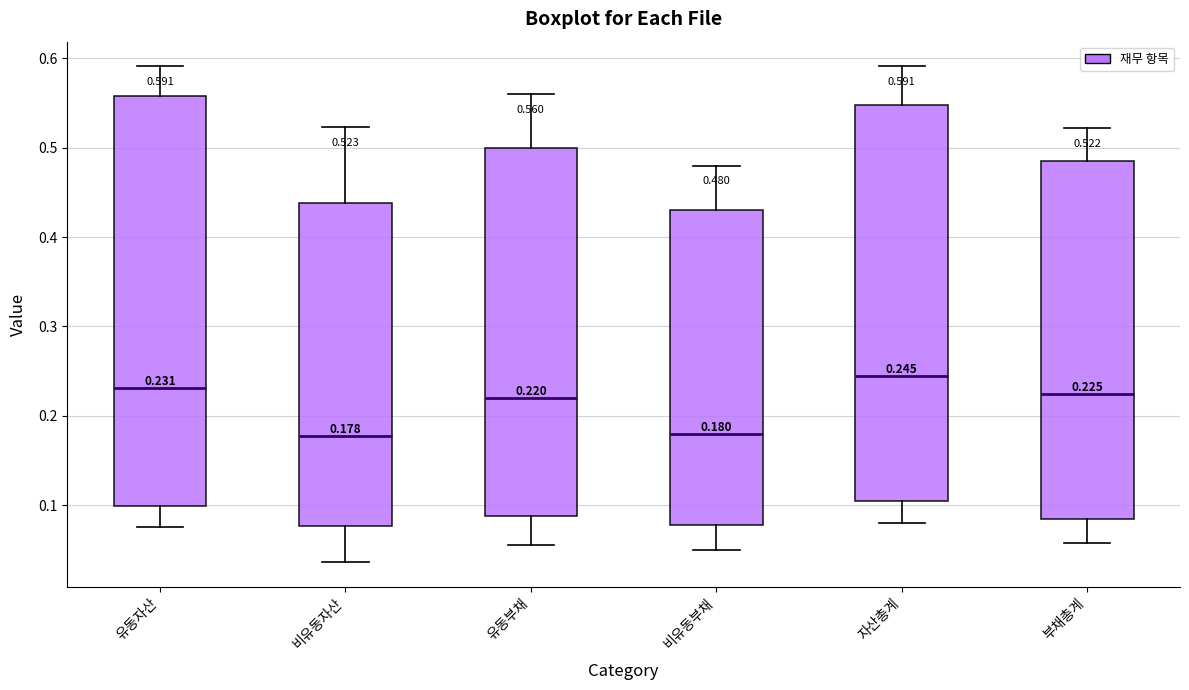

Which box is the tallest, from its lower edge to its upper edge?

유동자산